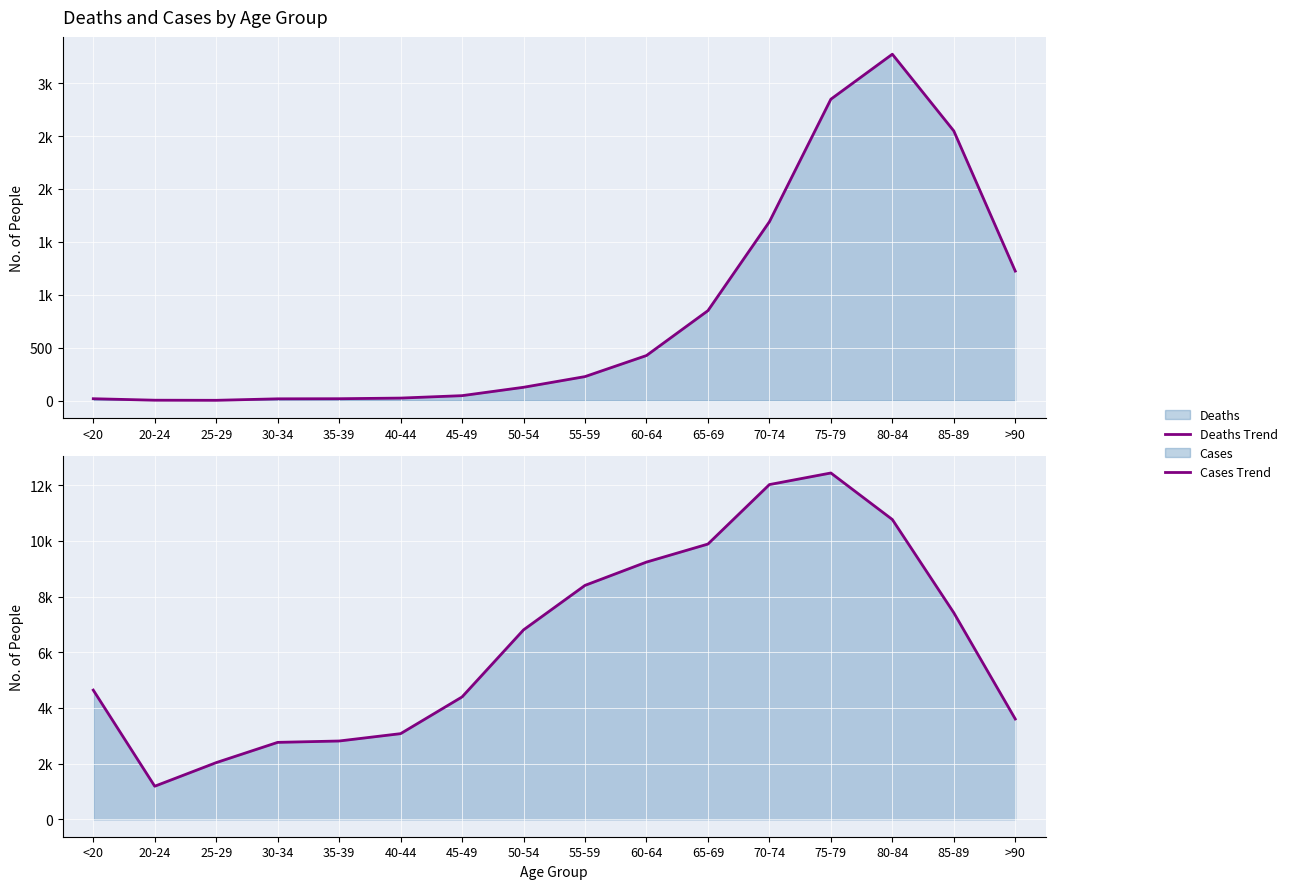

The value of Cases Trend at 20-24 is 615. True or false?

False